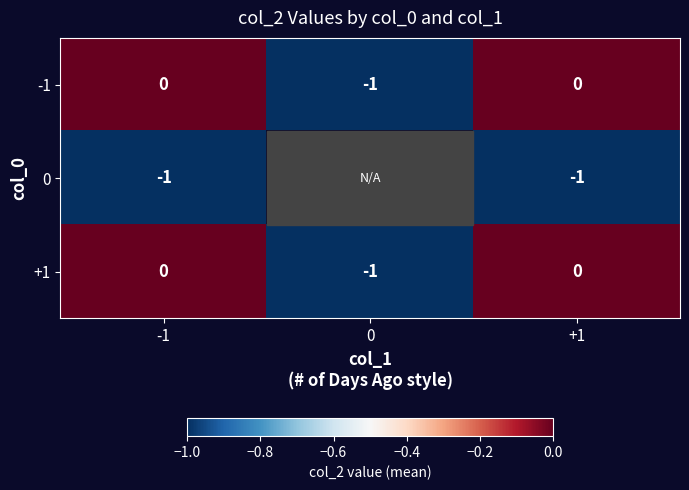

Is the value of -1 at 0 greater than the value of +1 at +1?

No